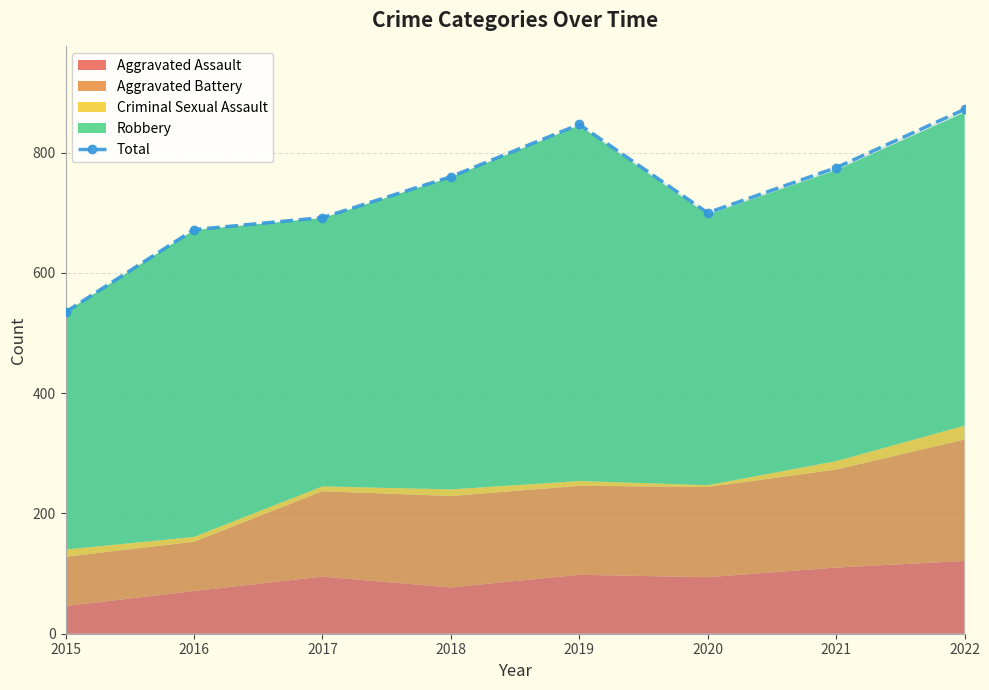

How many data points in Total are less than 760?

4